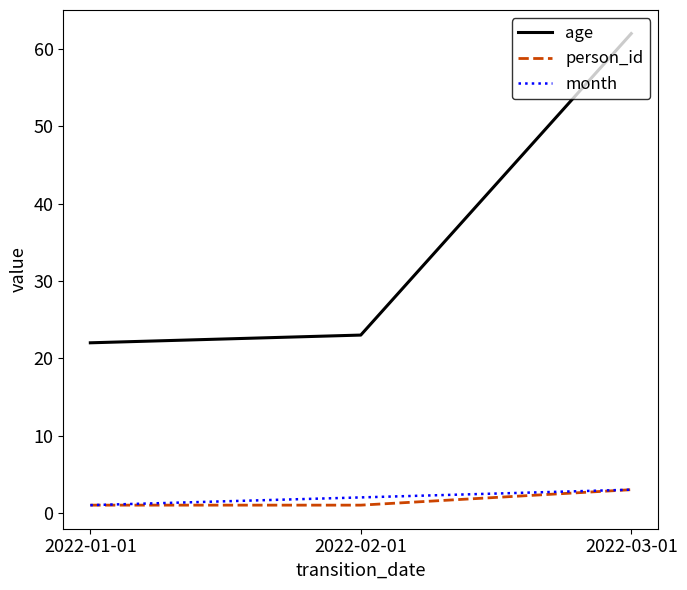

Read the month value at 2022-01-01.

1